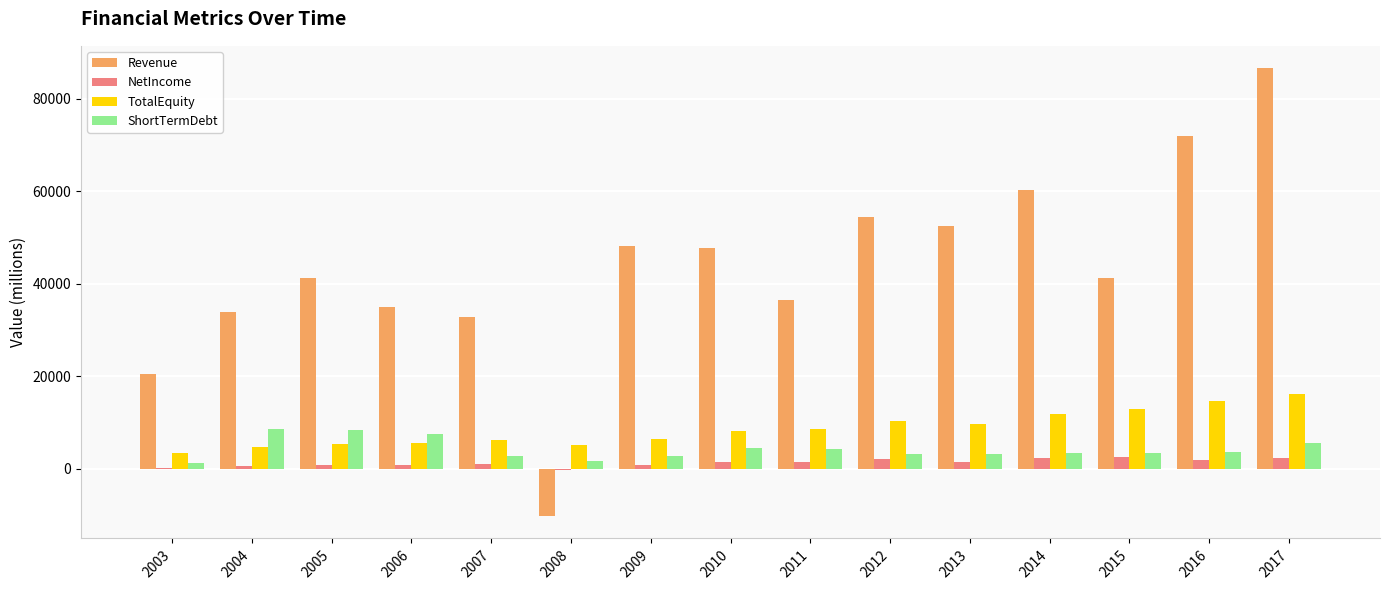

Which series changed the most between 2007 and 2014?

Revenue